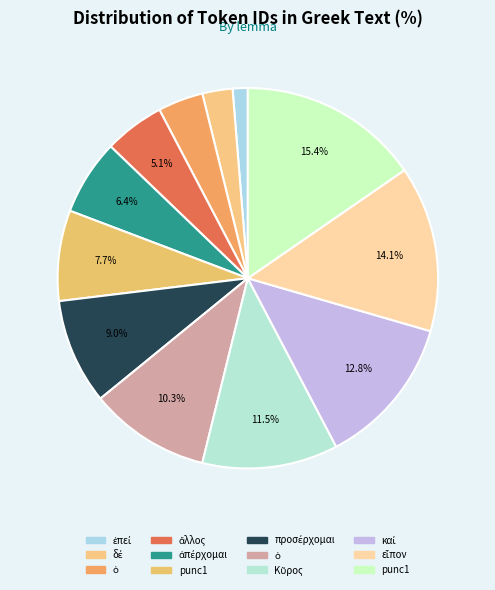

How many slices are in this pie chart?

12